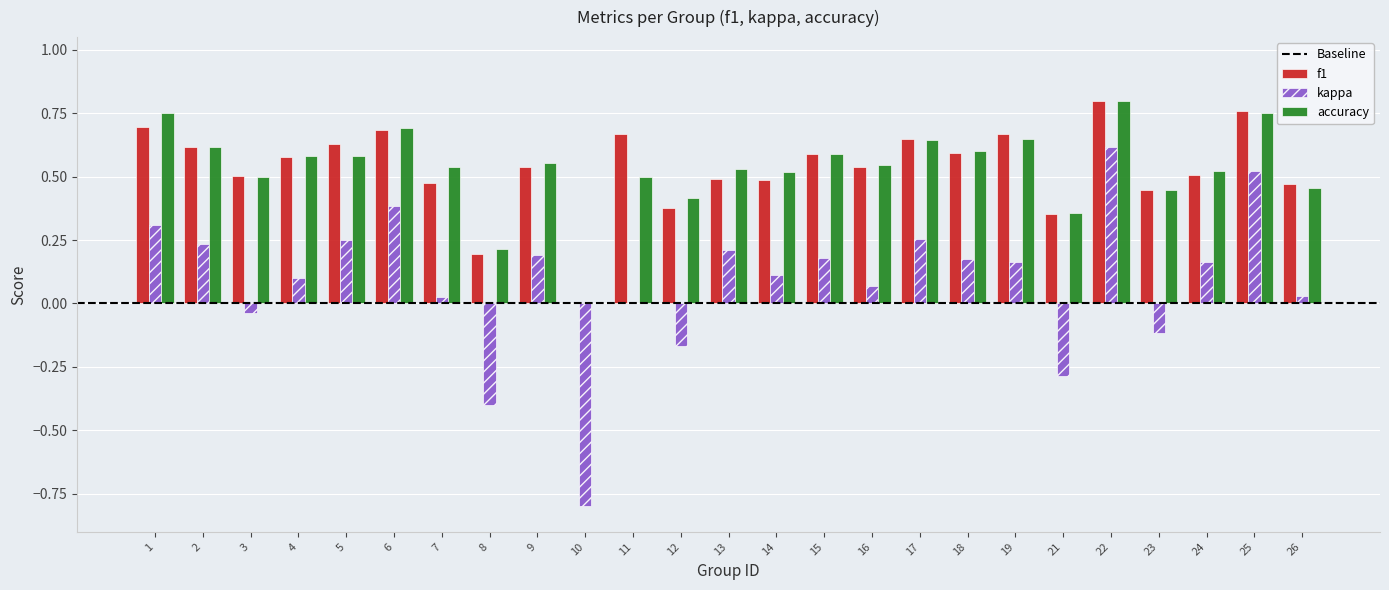

Are the bars horizontal?

No